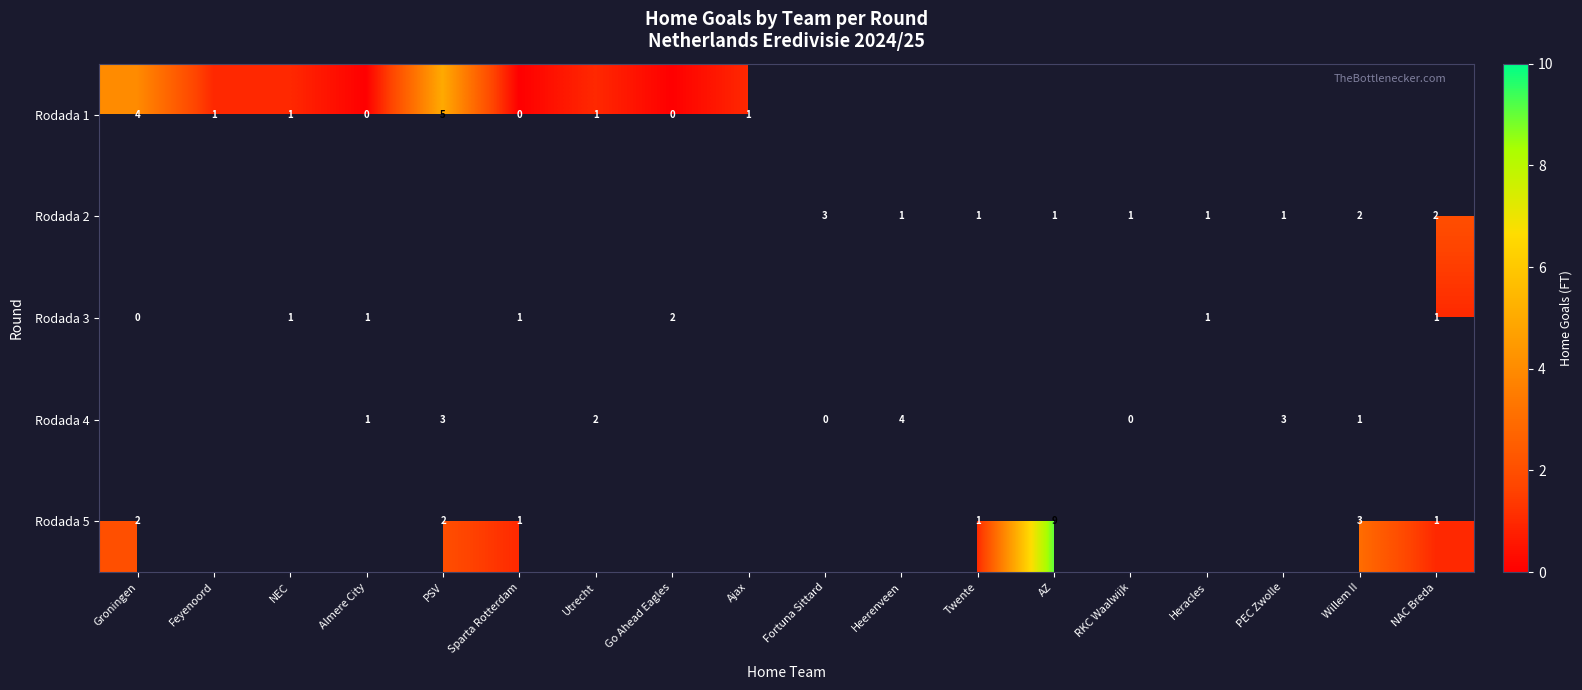

The value of Rodada 3 at Go Ahead Eagles is 3. True or false?

False